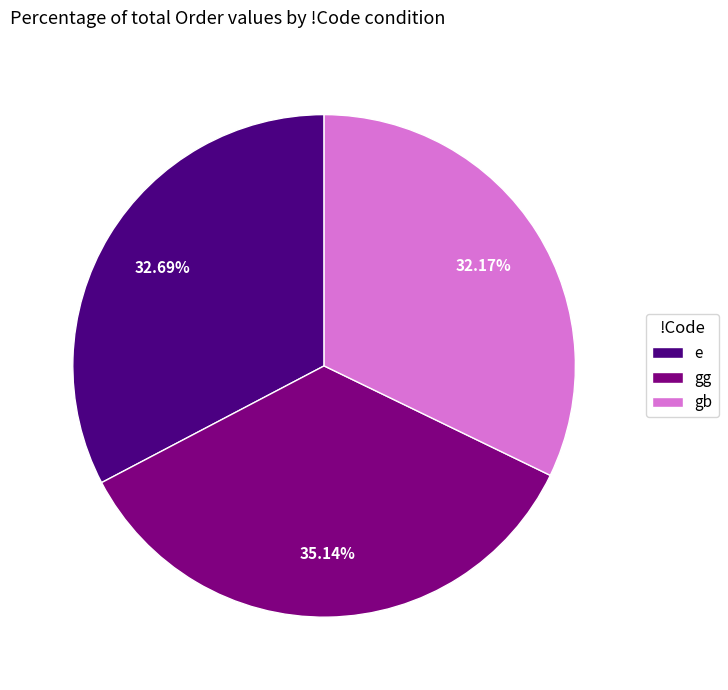

Approximately how many times larger is the value at gg compared to e?

1.1